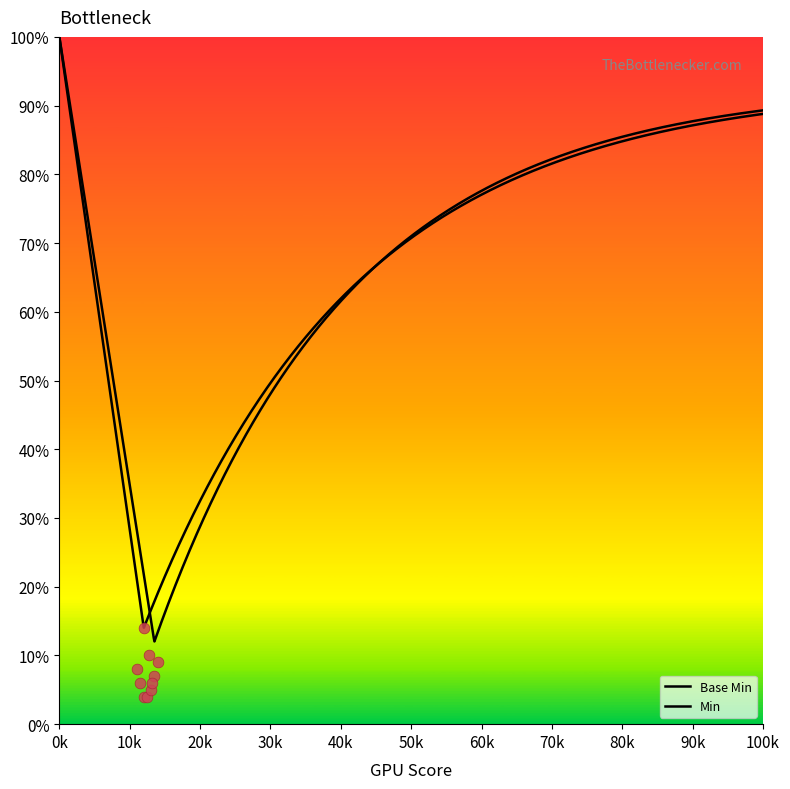

What are all the series names shown in the legend?

Base Min, Min